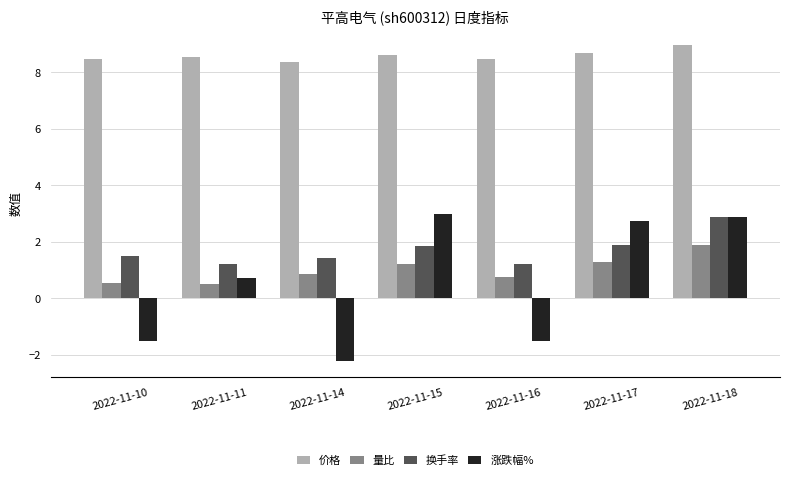

What is the maximum value shown in the chart?

8.9